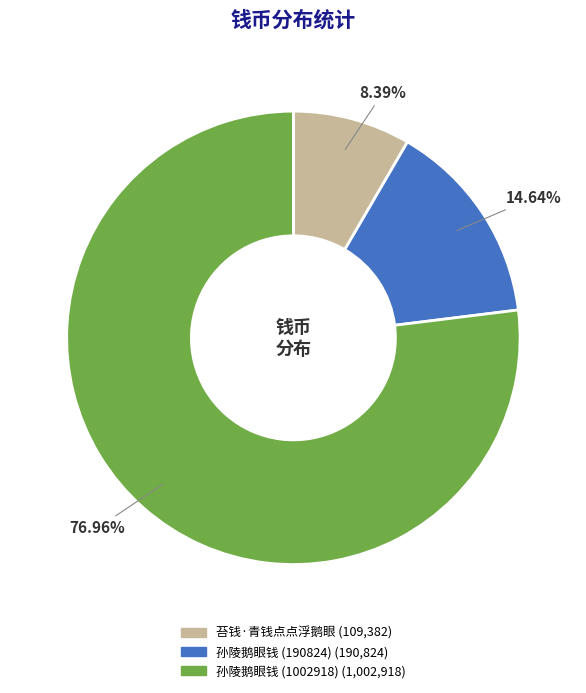

Do 孙陵鹅眼钱 (190824) and 苔钱·青钱点点浮鹅眼 together represent more than half of the pie?

No